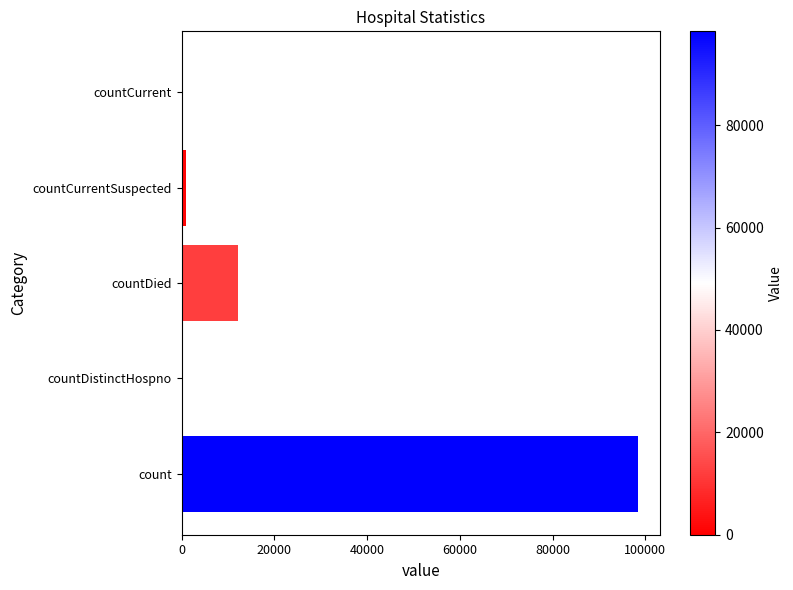

How many data points does each series have?

5